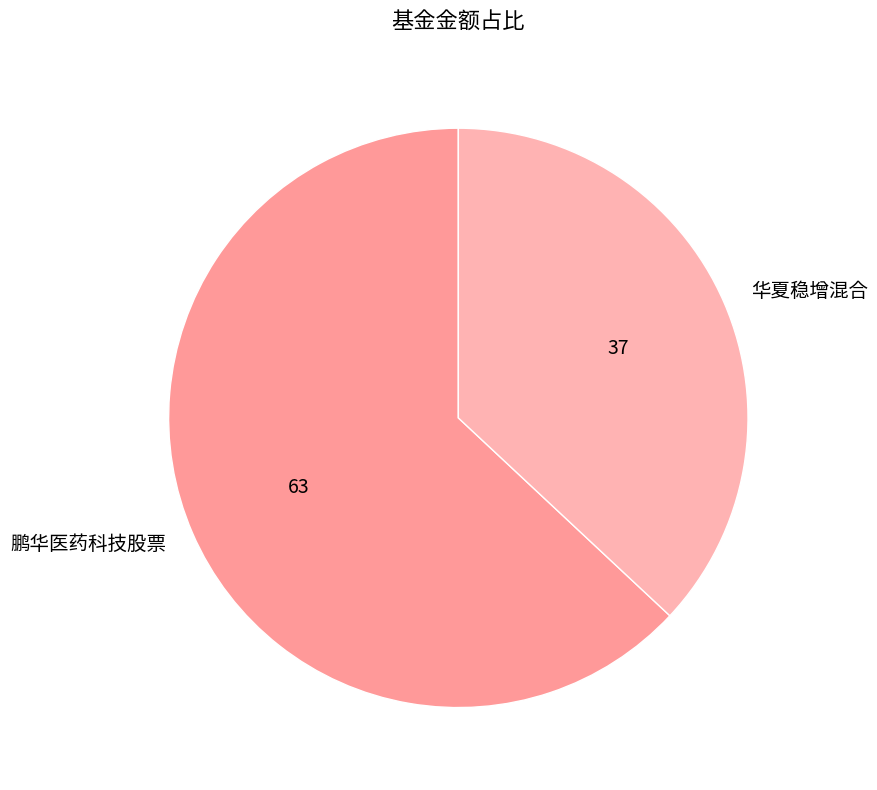

Rank the categories by value from lowest to highest.

华夏稳增混合, 鹏华医药科技股票